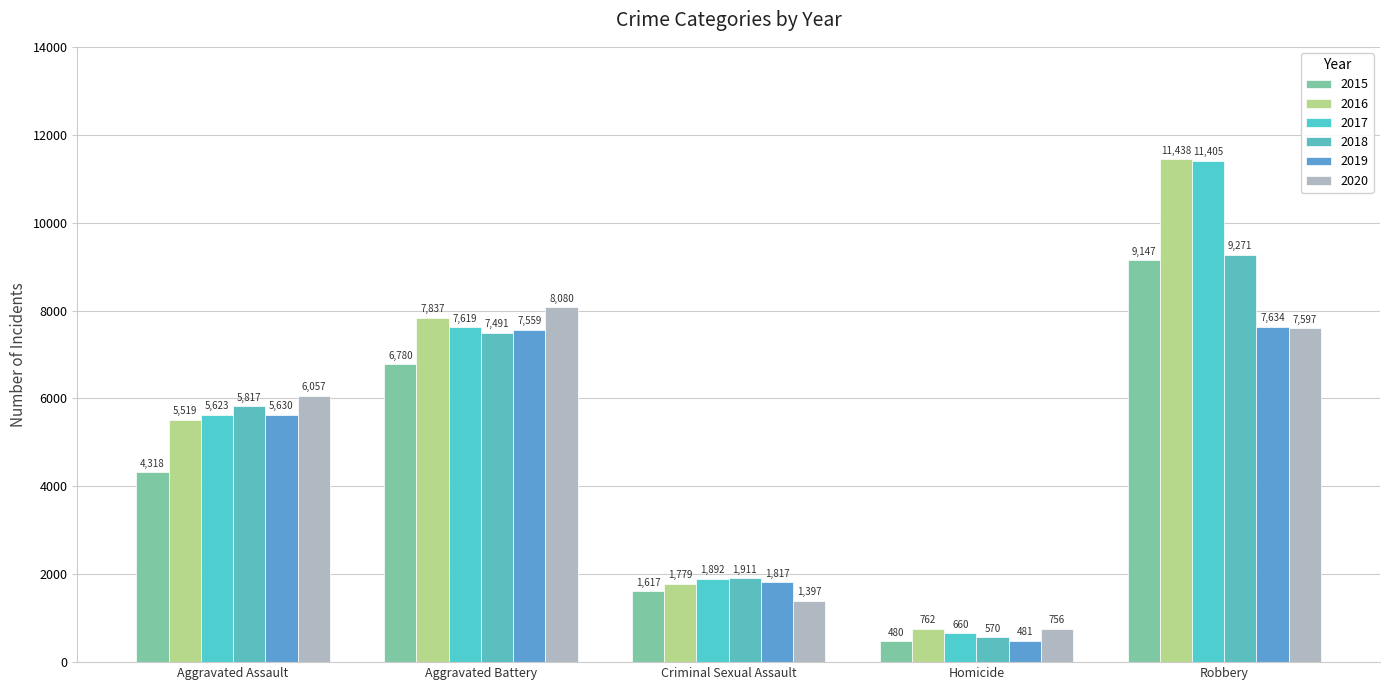

What is the difference between the maximum and minimum values in the 2017 series?

10745